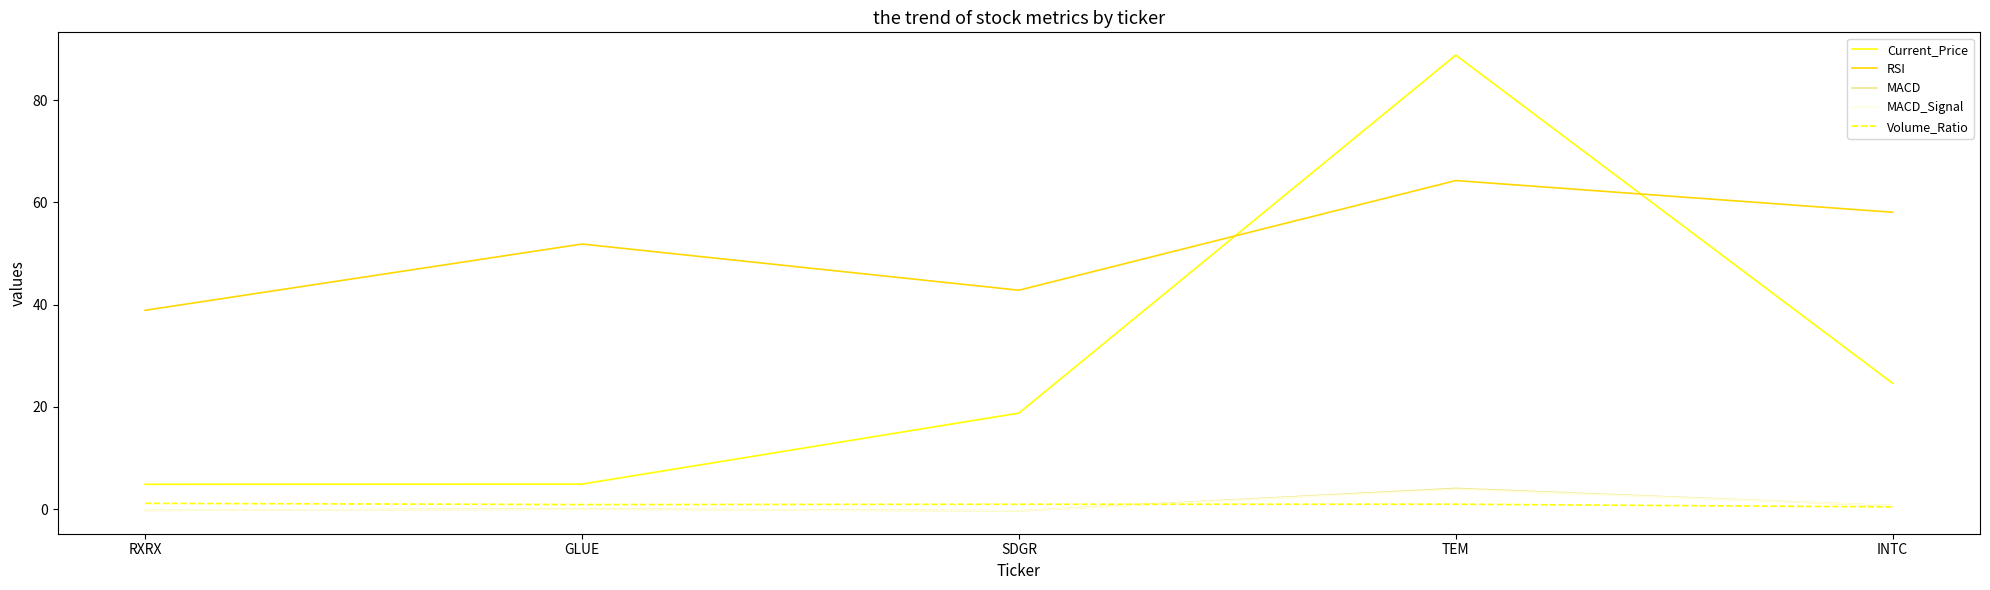

Which category has the highest value across all series?

TEM